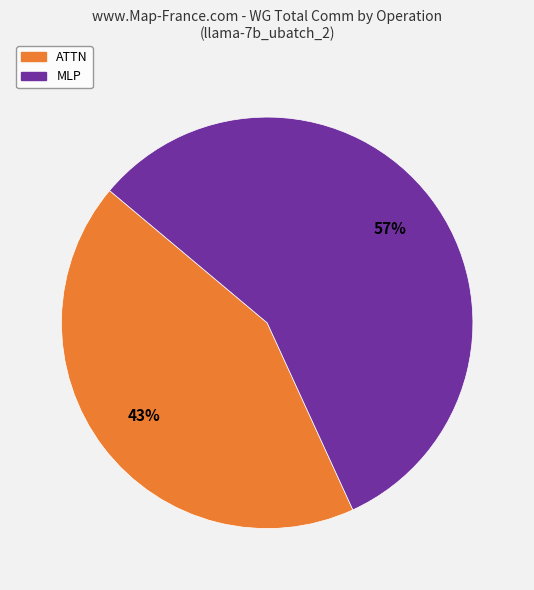

Is there a majority slice in this chart?

Yes